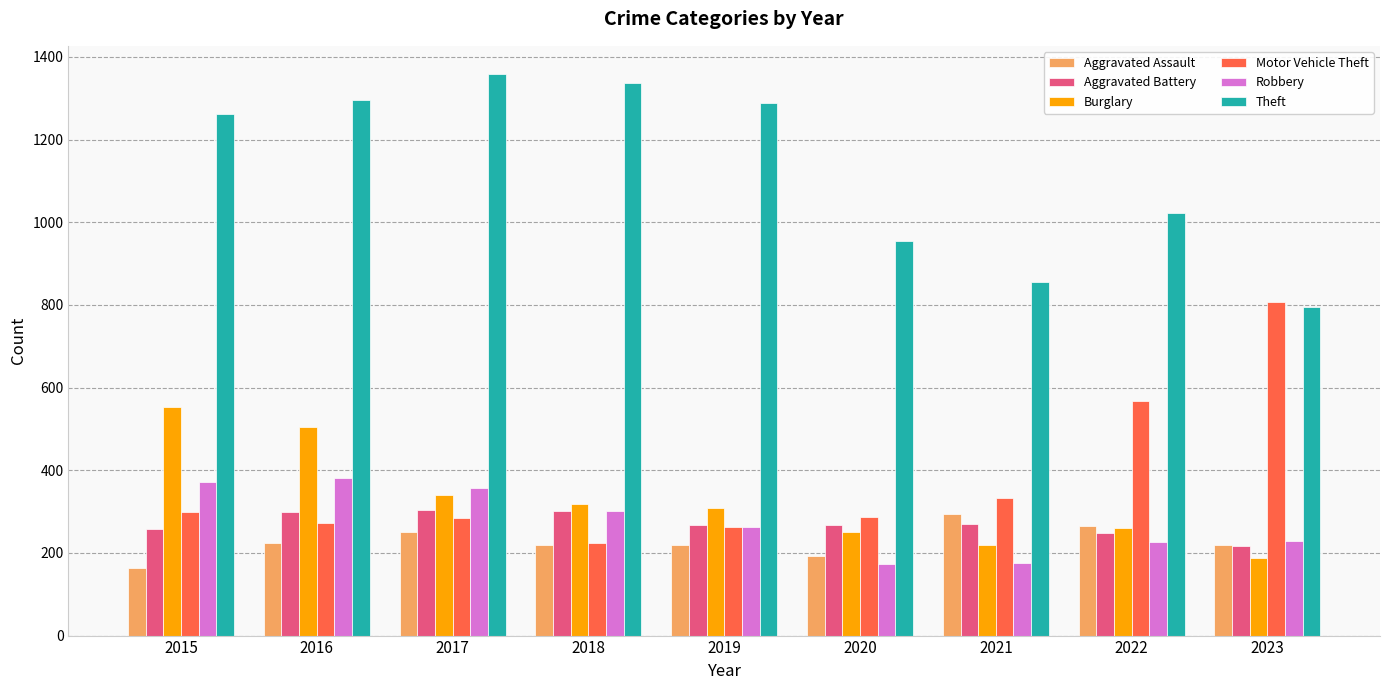

Are the bars horizontal?

No